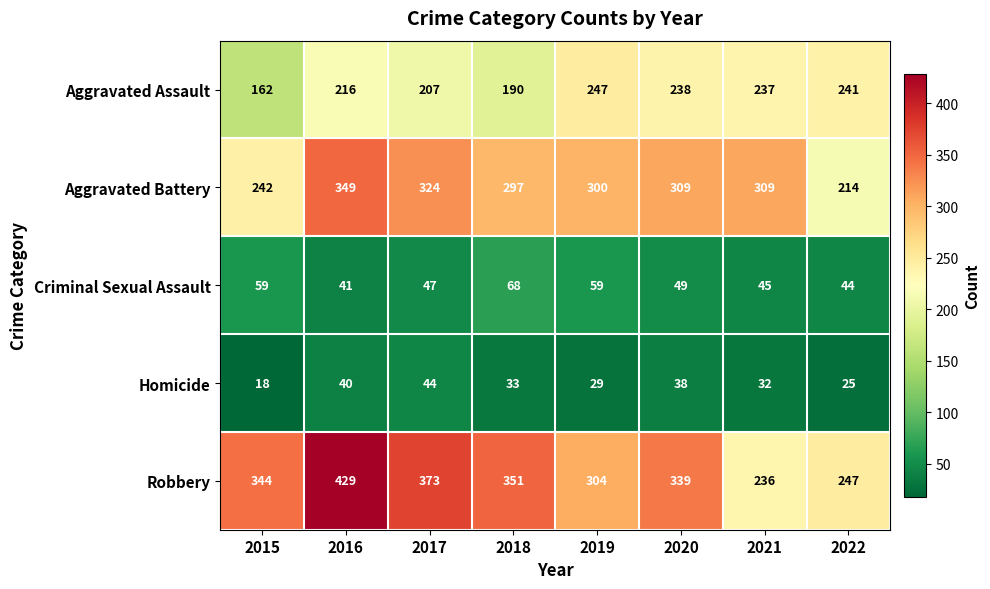

Which series has the largest range (max minus min)?

Robbery